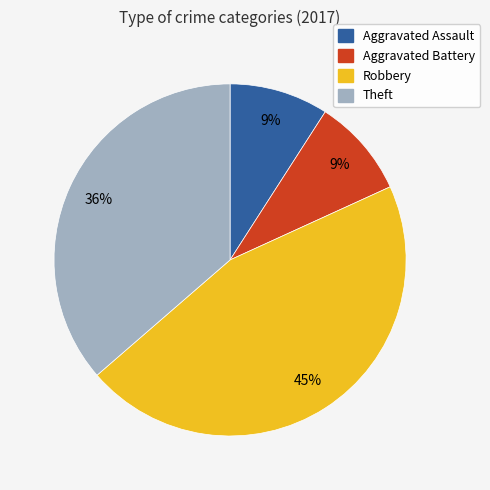

What is the ratio of the value at Robbery to the value at Aggravated Battery?

5.0